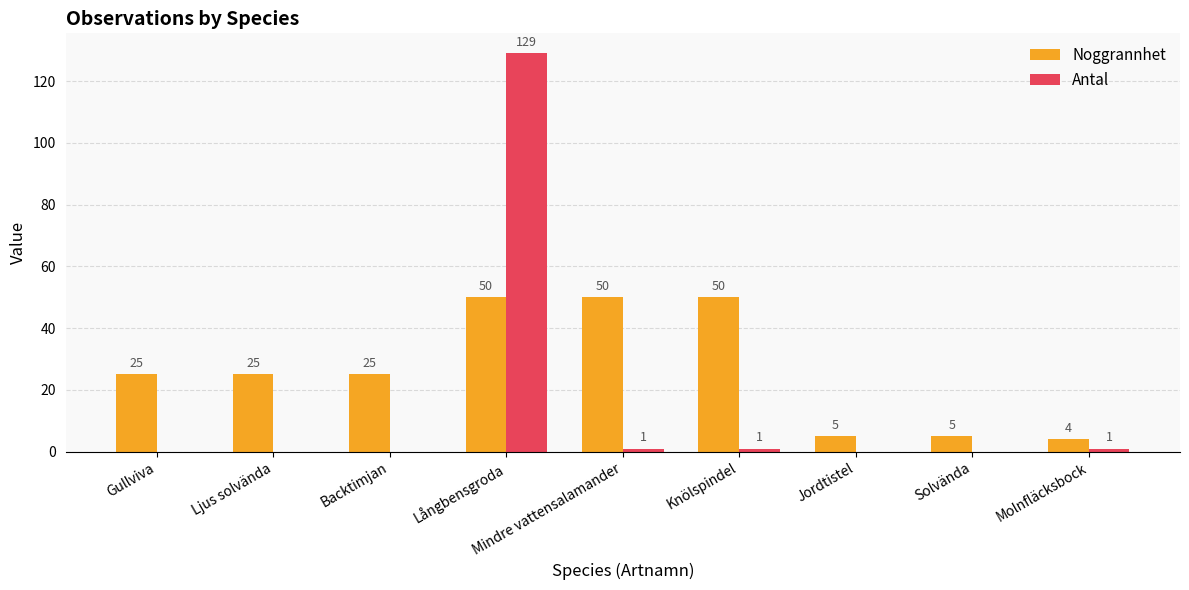

Reading left to right, extract all data points from this chart.

Noggrannhet: Gullviva=25	Ljus solvända=25	Backtimjan=25	Långbensgroda=50	Mindre vattensalamander=50	Knölspindel=50	Jordtistel=5	Solvända=5	Molnfläcksbock=4
Antal: Gullviva=0	Ljus solvända=0	Backtimjan=0	Långbensgroda=129	Mindre vattensalamander=1	Knölspindel=1	Jordtistel=0	Solvända=0	Molnfläcksbock=1